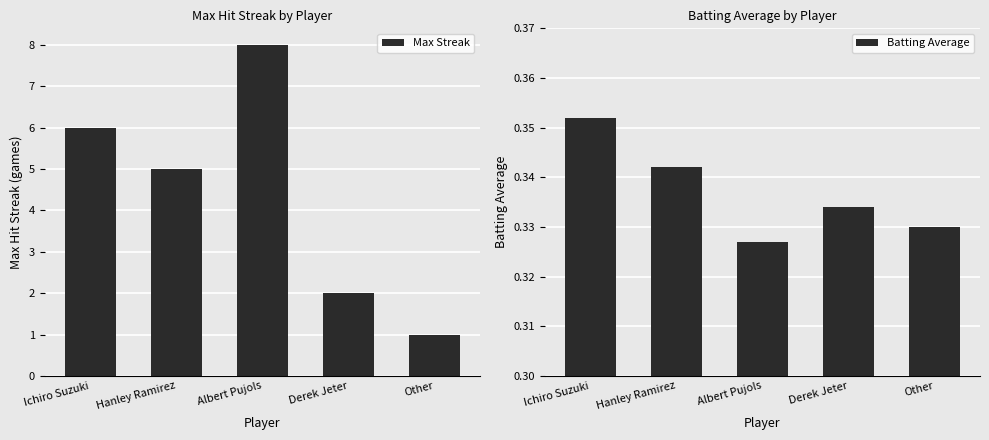

Reading left to right, what are all the values shown in this chart?

Max Streak: Ichiro Suzuki=6.0	Hanley Ramirez=5.0	Albert Pujols=8.0	Derek Jeter=2.0	Other=1.0
Batting Average: Ichiro Suzuki=0.4	Hanley Ramirez=0.3	Albert Pujols=0.3	Derek Jeter=0.3	Other=0.3